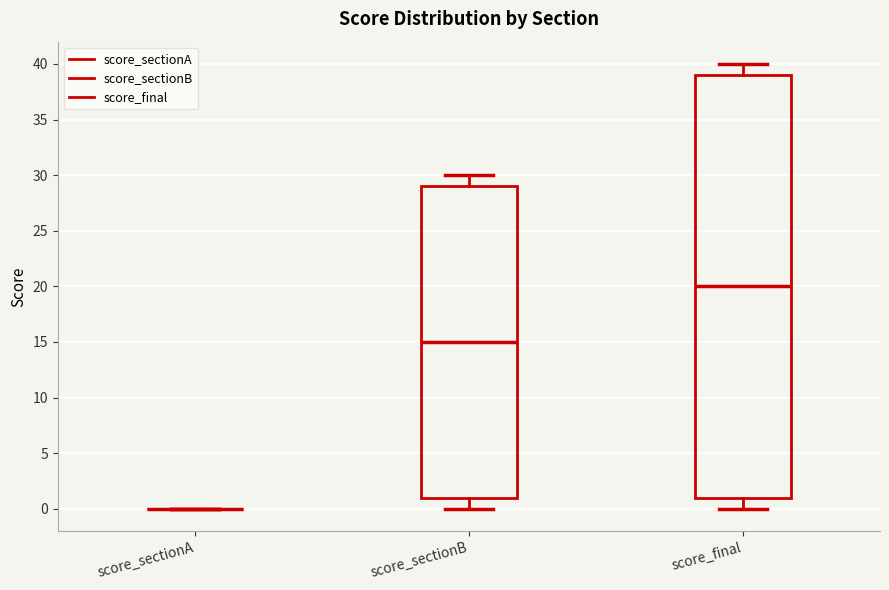

Reading left to right, transcribe this box plot: for each box, give where its median line is, the range the box spans, and where its two whiskers end, as read against the y-axis. The values are not printed on the chart, so give them approximately, as read against the axis.

score_sectionA: box collapsed to a line at 0, whiskers 0 to 0
score_sectionB: median 15, box 1 to 29, whiskers 0 to 30
score_final: median 20, box 1 to 39, whiskers 0 to 40